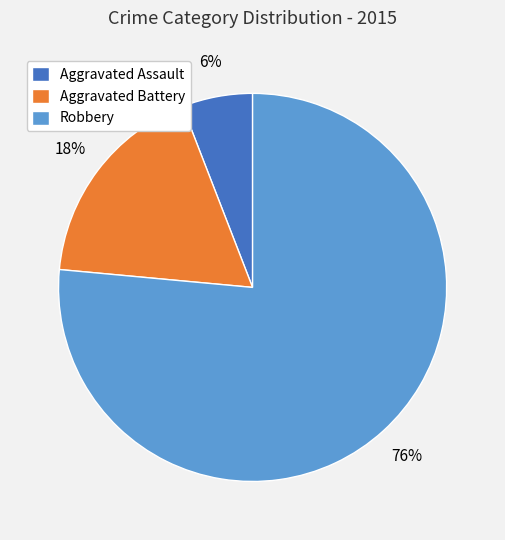

Which category has the biggest portion of the pie?

Robbery